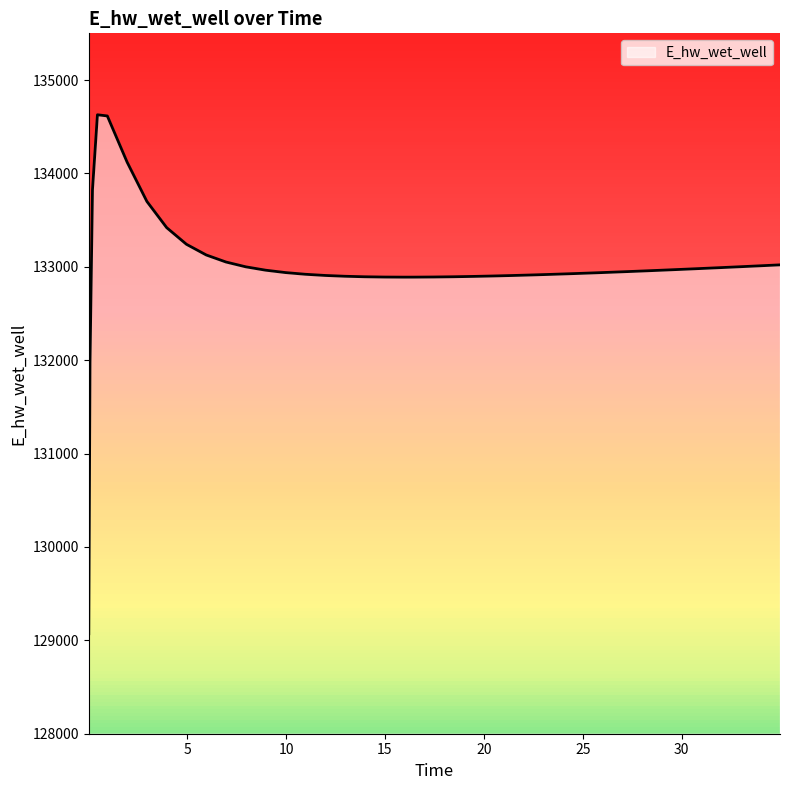

What is the greatest value displayed?

134628.0